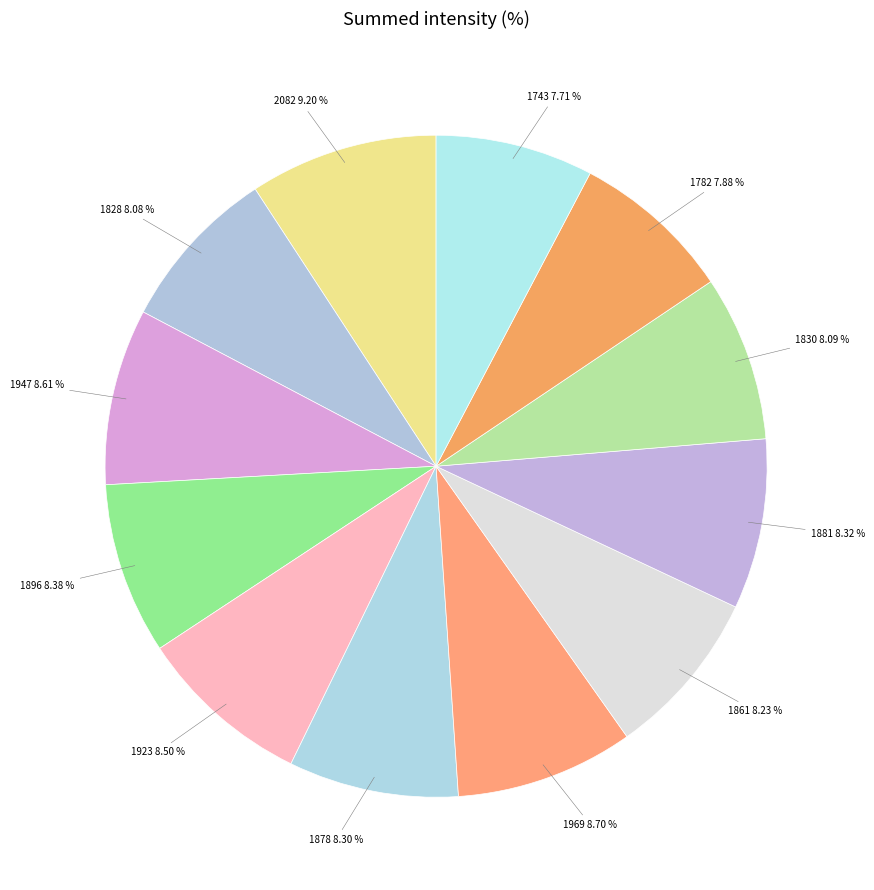

Does 1861 represent more than half of the total?

No